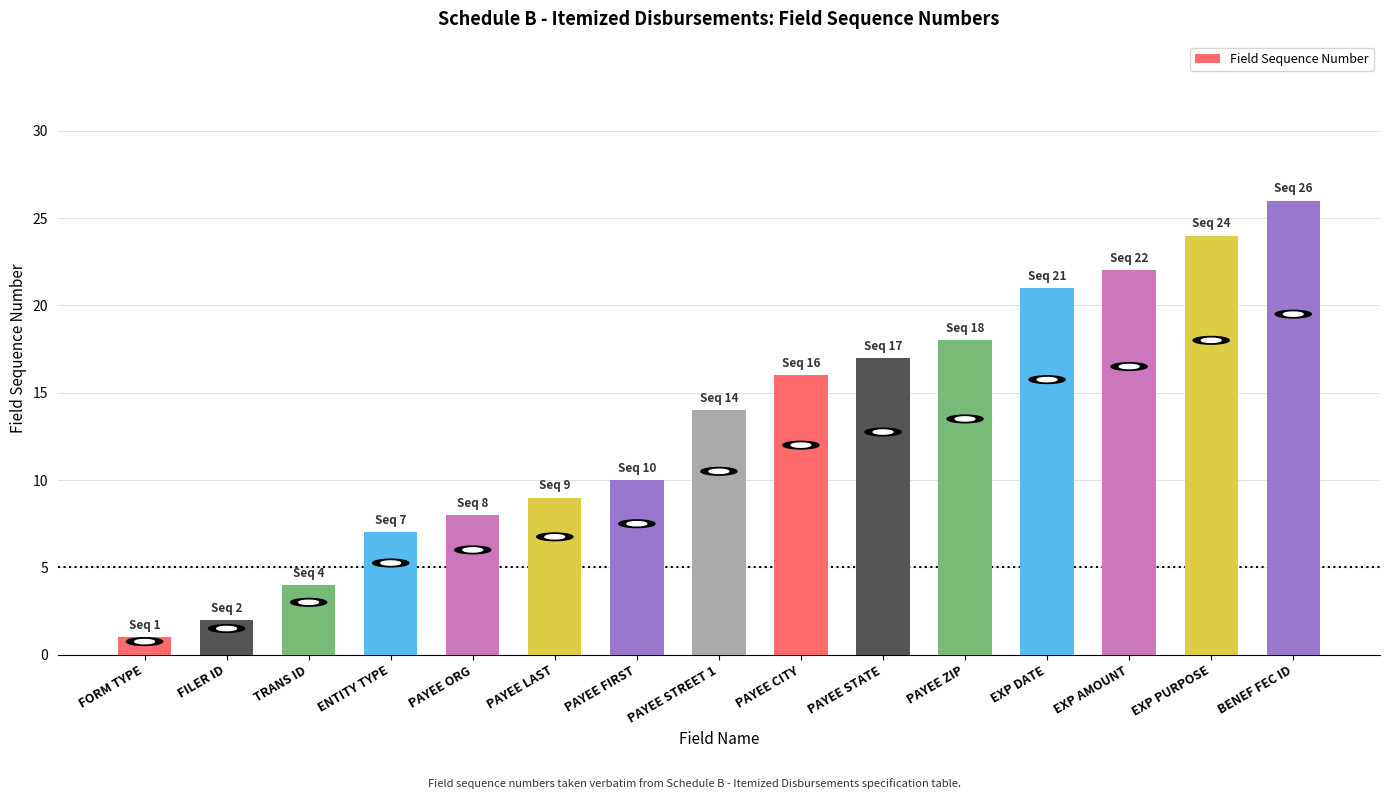

Reading right to left, list all the values displayed in this chart.

26	24	22	21	18	17	16	14	10	9	8	7	4	2	1